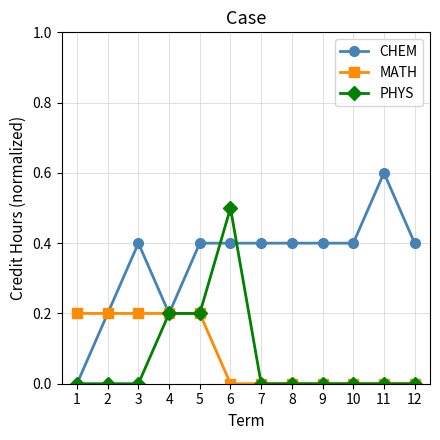

The MATH series shows 0.0 at 8. True or false?

True